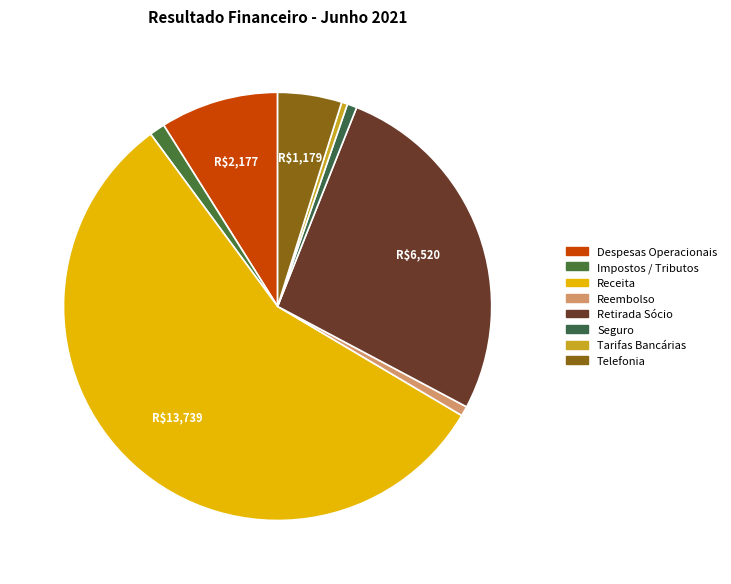

What is the smallest slice in the pie chart?

Tarifas Bancárias